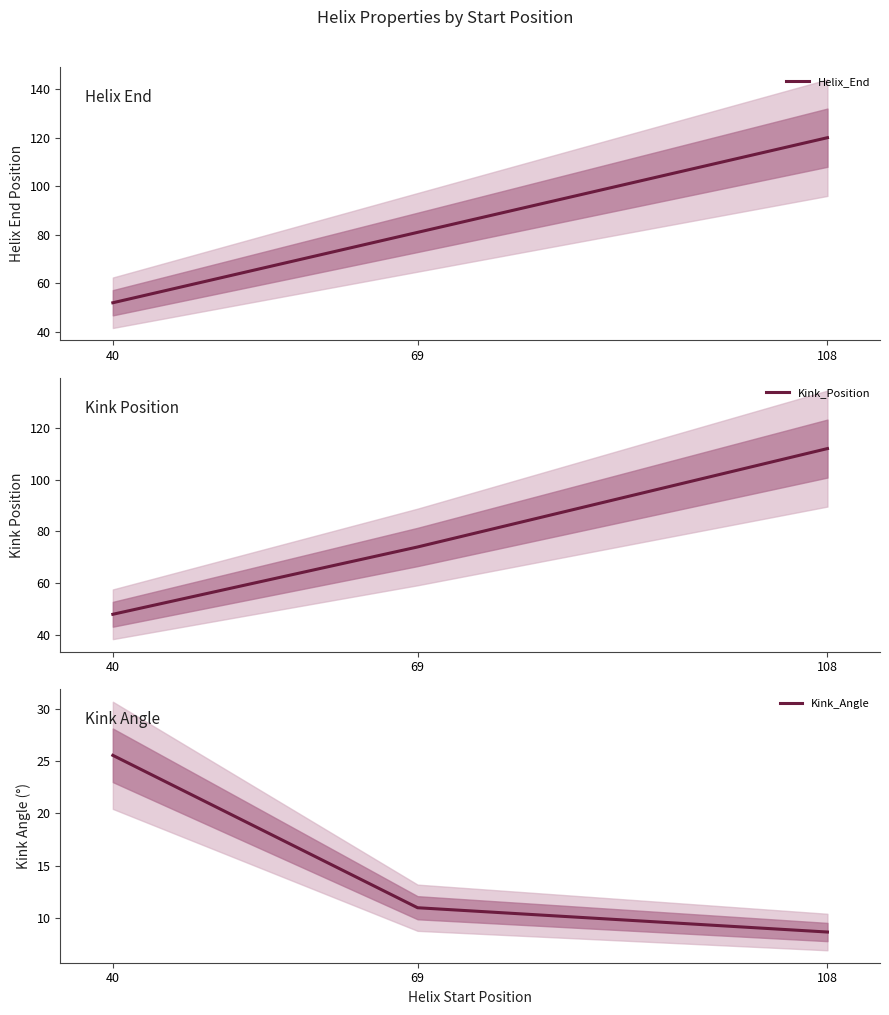

What is the average value of the Helix_End series?

84